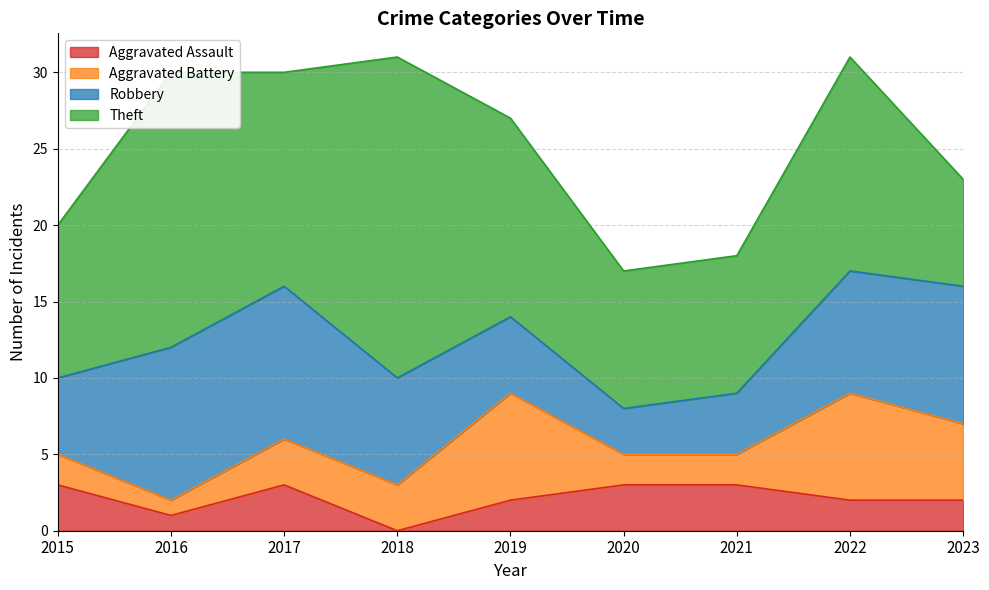

What is the total value across all series at 2015?

20